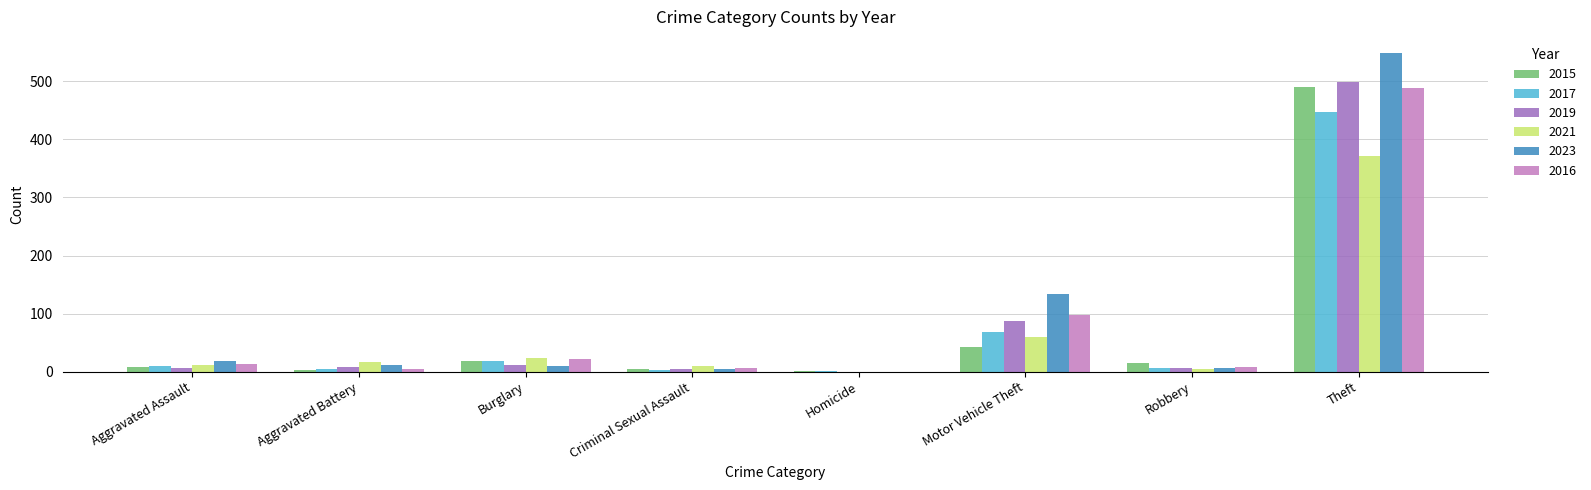

At which label is 2017 closest to 224?

Motor Vehicle Theft